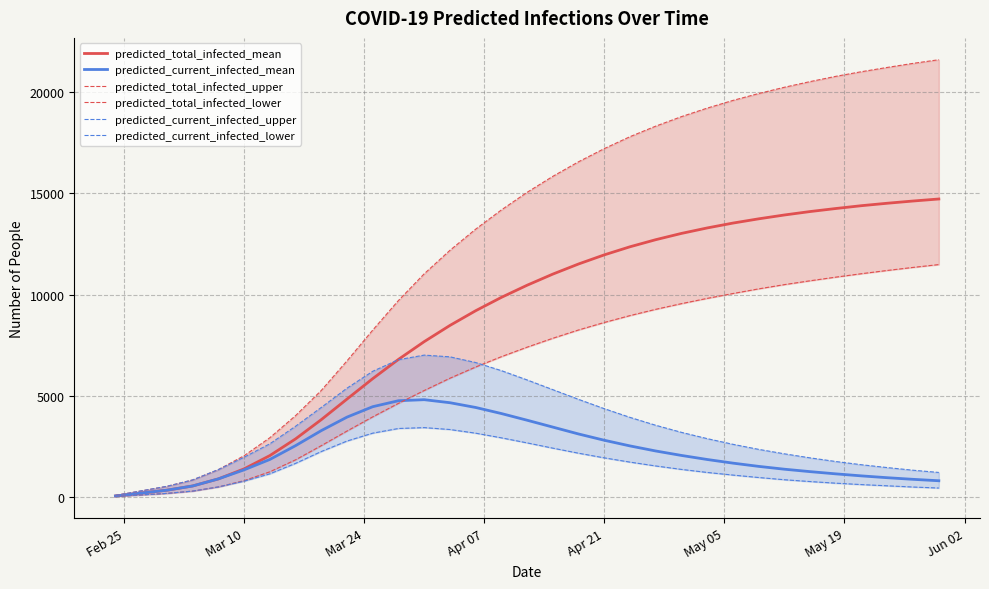

What is the maximum value for predicted_current_infected_mean?

4805